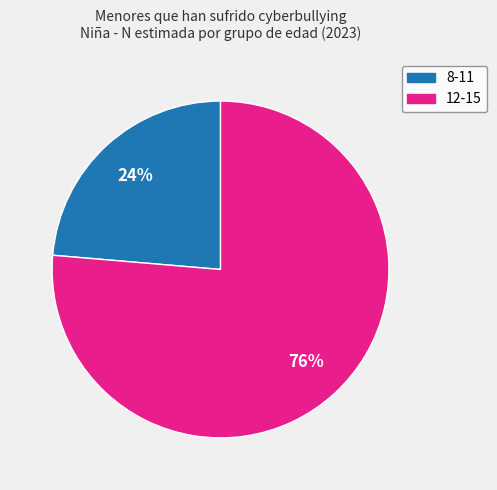

To the nearest percent, what is the average slice percentage?

50%